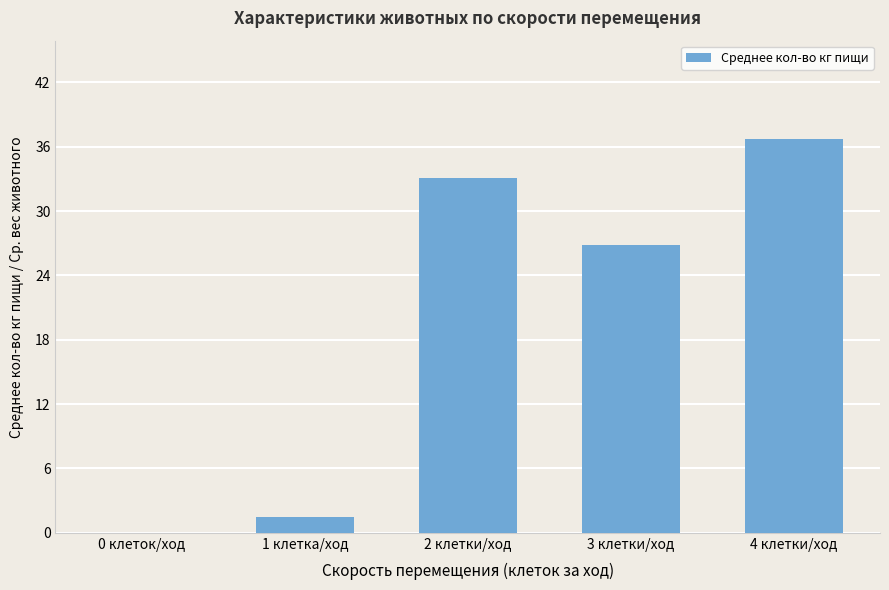

True or false: the data shows 43.4 at 2 клетки/ход.

False